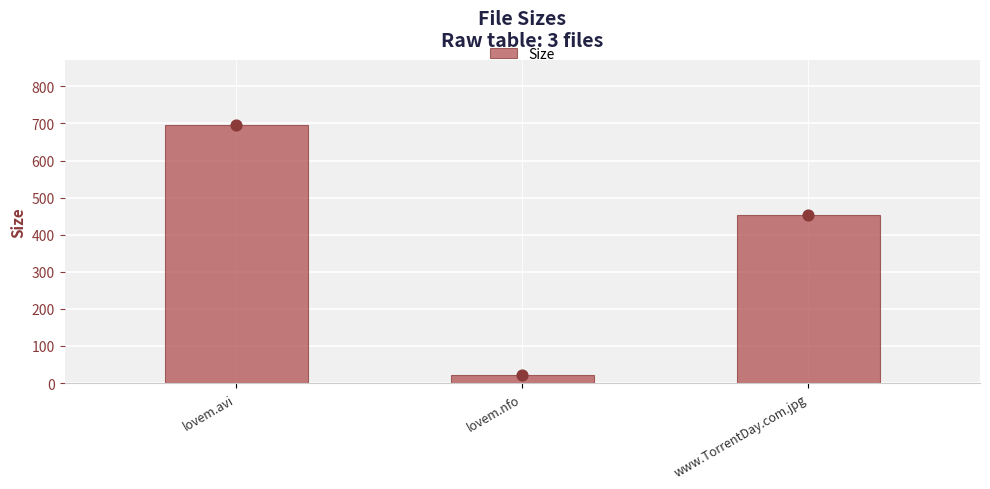

Between lovem.nfo and lovem.avi, which is larger?

lovem.avi